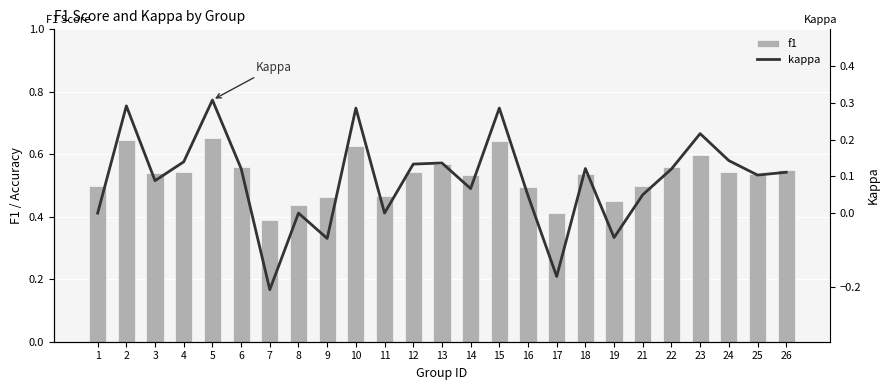

At which label does kappa reach its peak?

5